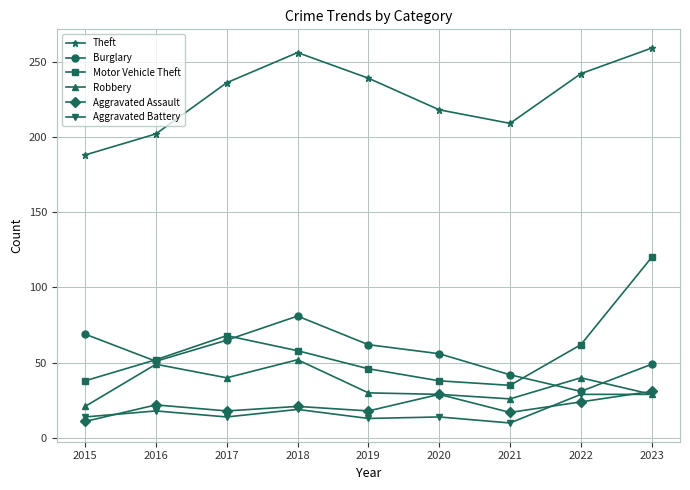

At which label does Robbery reach its peak?

2018